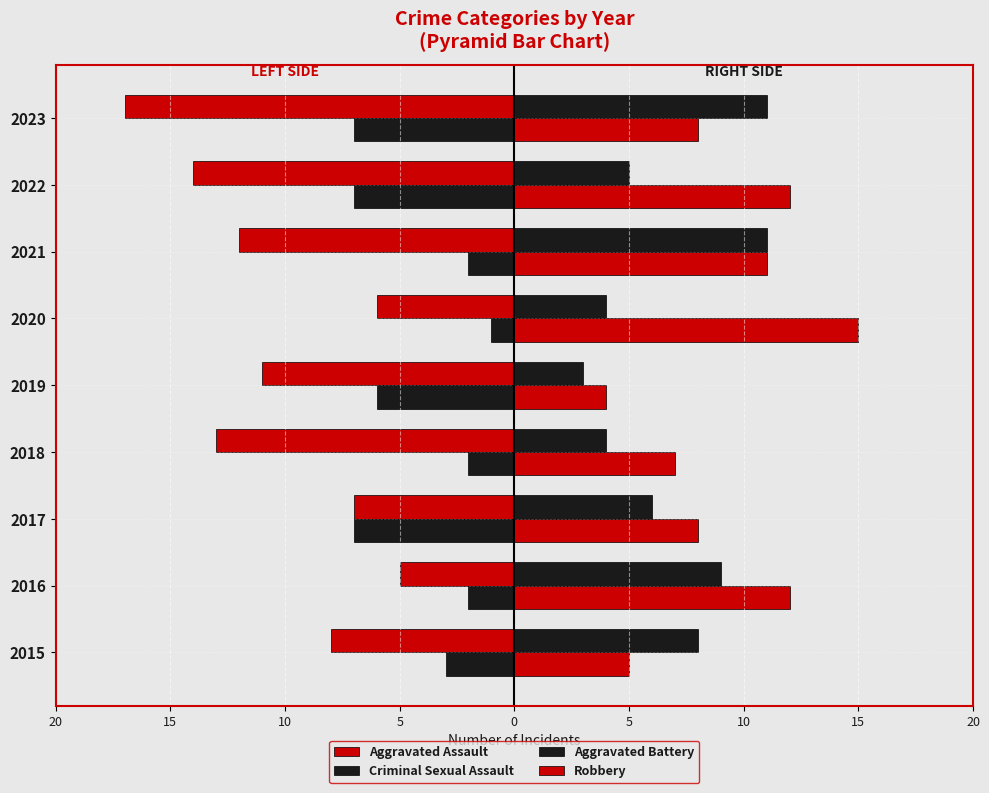

Reading left to right, extract all data points from this chart.

Aggravated Assault: 20=-8	15=-5	10=-7	5=-13	0=-11	5=-6	10=-12	15=-14	20=-17
Criminal Sexual Assault: 20=-3	15=-2	10=-7	5=-2	0=-6	5=-1	10=-2	15=-7	20=-7
Aggravated Battery: 20=8	15=9	10=6	5=4	0=3	5=4	10=11	15=5	20=11
Robbery: 20=5	15=12	10=8	5=7	0=4	5=15	10=11	15=12	20=8